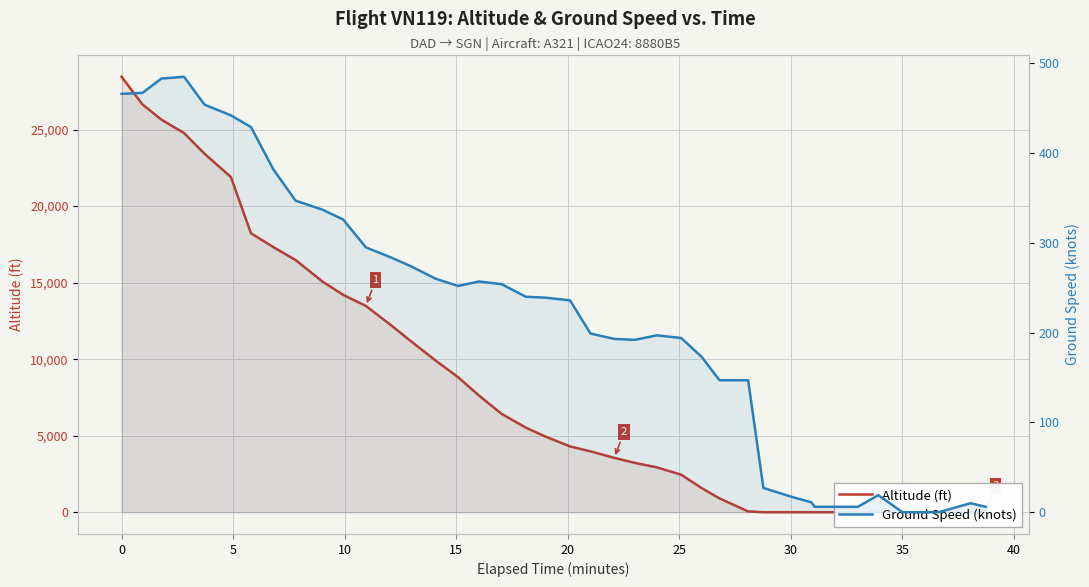

Reading right to left, what are all the values shown in this chart?

Altitude (ft): 0	0	0	0	0	0	0	0	0	0	0	50	900	1575	2450	2925	3225	3550	3975	4300	4950	5525	6425	7625	8825	9900	11175	12250	13475	14200	15075	16475	17325	18225	21900	23425	24775	25650	26650	28450
Ground Speed (knots): 6	10	0	0	0	19	6	6	11	17	27	147	147	173	194	197	192	193	199	236	239	240	254	257	252	260	274	284	295	326	337	347	382	429	442	454	485	483	467	466